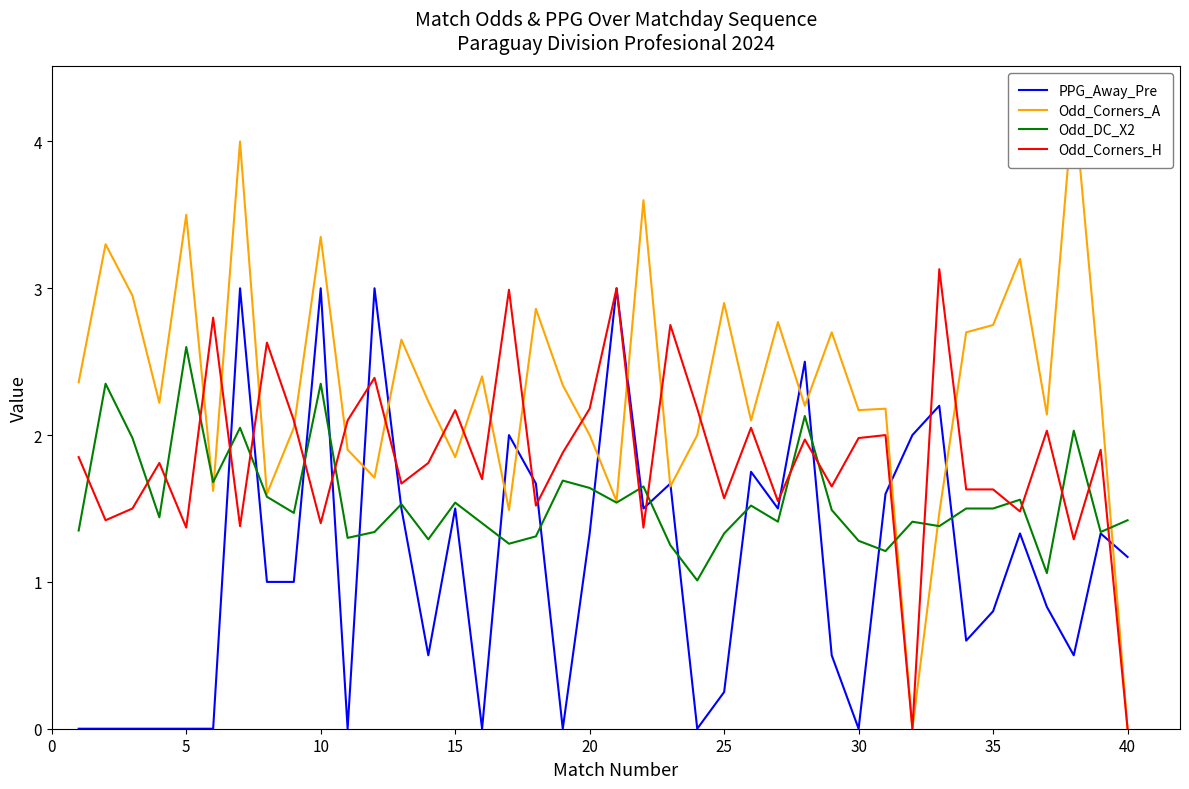

What is the highest value of the Odd_DC_X2 series?

2.6